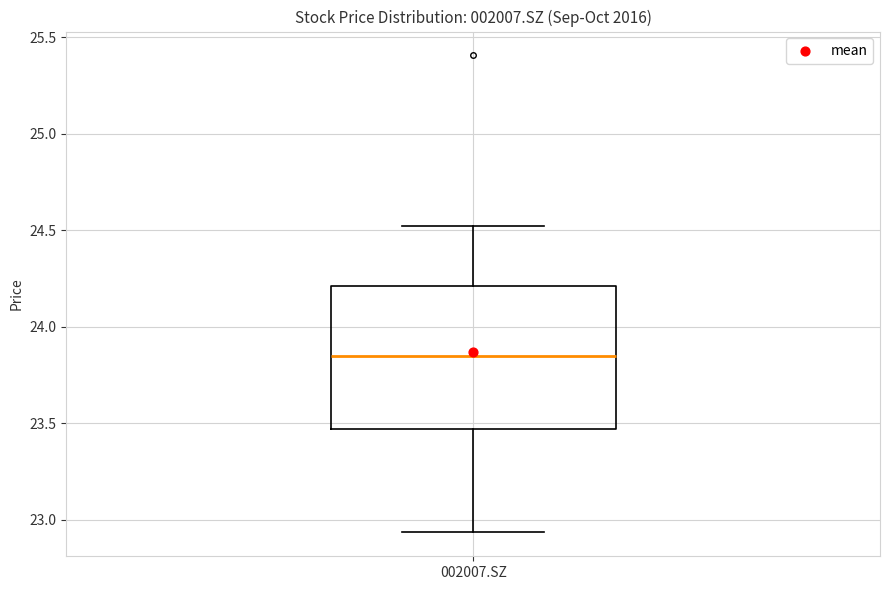

Transcribe this box plot: give where the median line is, the range the box spans, and where the two whiskers end, as read against the y-axis. The values are not printed on the chart, so give them approximately, as read against the axis.

median 23.85, box 23.45 to 24.20, whiskers 22.95 to 24.50